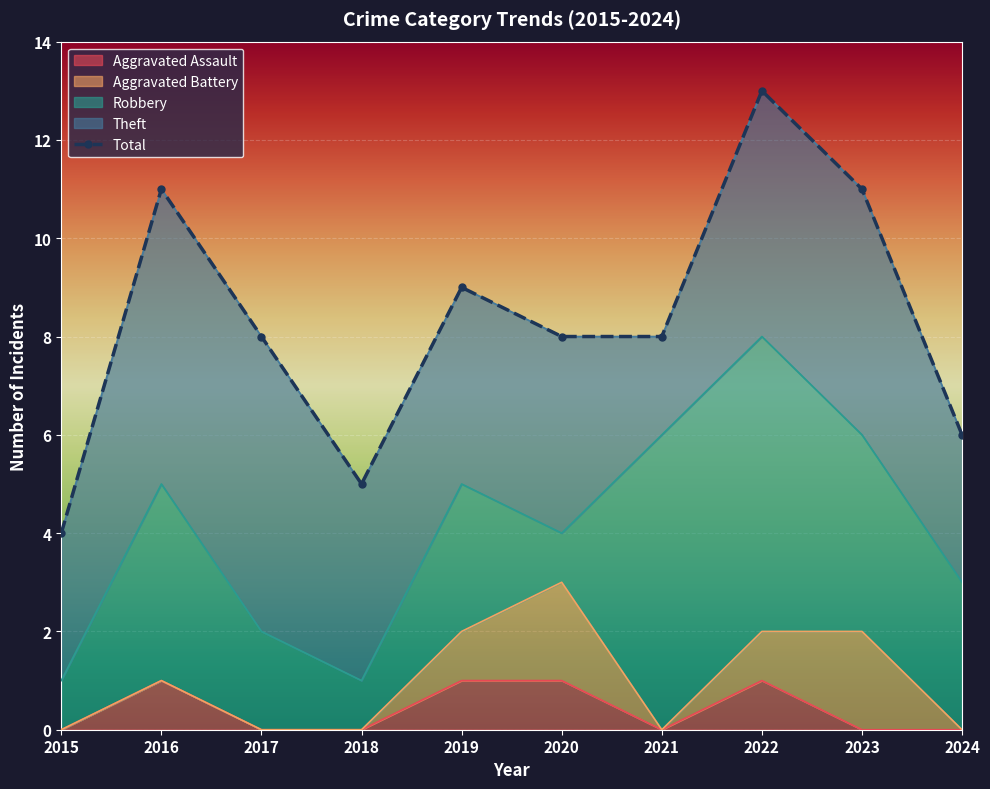

The value of Aggravated Assault at 2017 is 0. True or false?

True